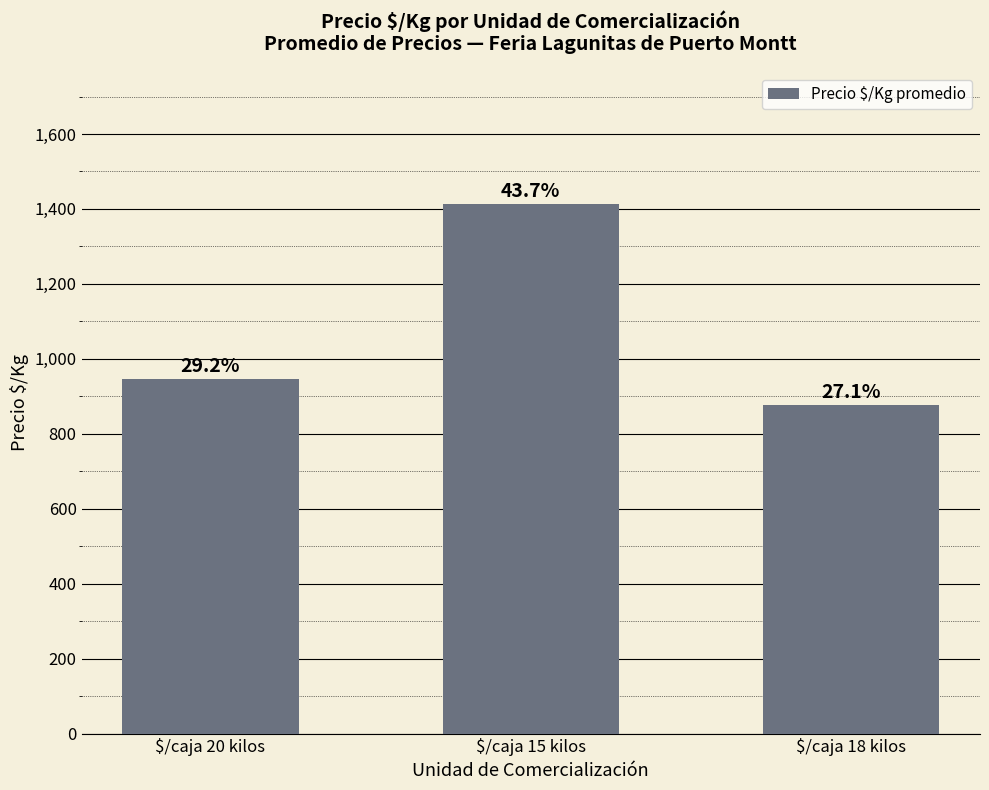

What is the value of the 2nd bar from the left?

1412.5